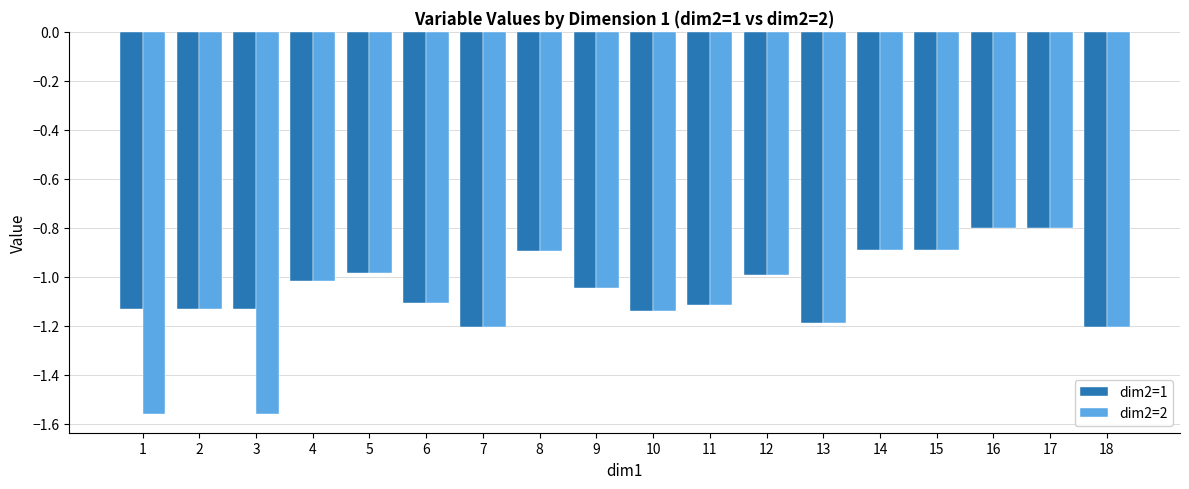

Is the value of dim2=1 at 3 greater than the value of dim2=2 at 12?

No